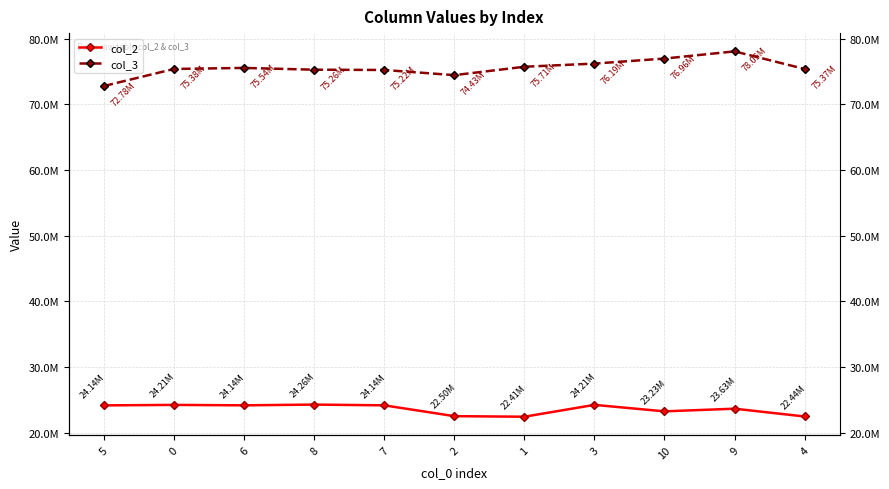

Rank the series at 2 from lowest to highest value.

col_2, col_3